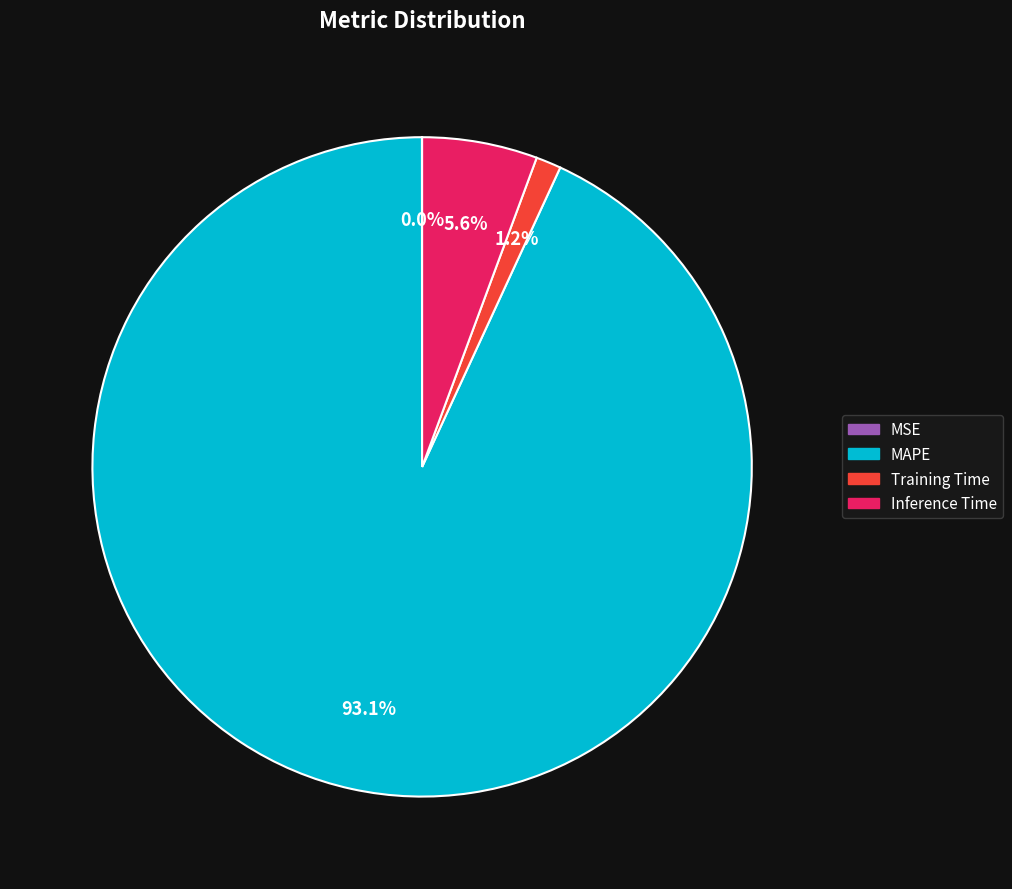

Is there any slice that represents more than half of the pie?

Yes